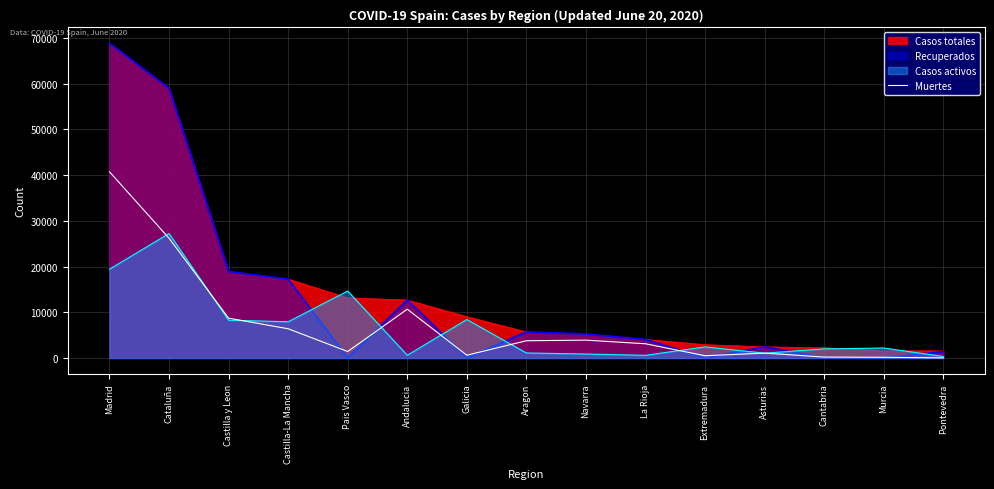

At which category is the sum across all series the highest?

Madrid